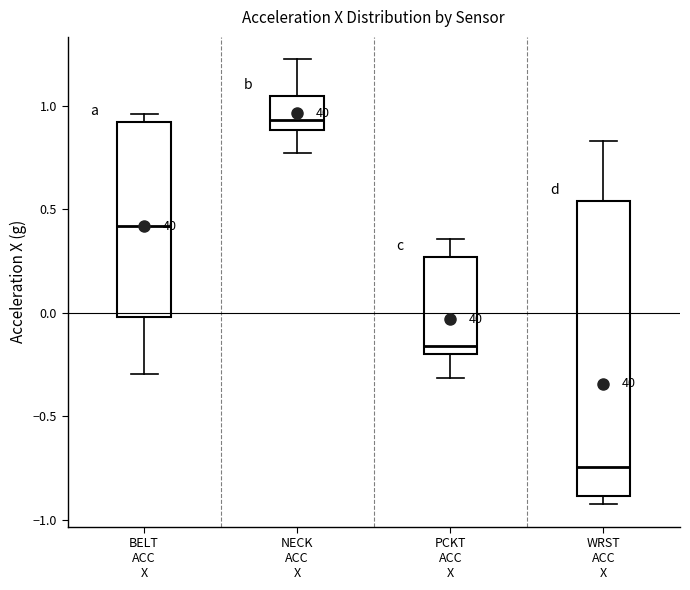

Reading left to right, read every box against the y-axis: the position of its median line, the range the box covers, and the ends of its whiskers. The values are not printed on the chart, so give them approximately, as read against the axis.

BELT ACC X: median 0.40, box 0.00 to 0.90, whiskers -0.30 to 0.95
NECK ACC X: median 0.95, box 0.90 to 1.05, whiskers 0.75 to 1.25
PCKT ACC X: median -0.15, box -0.20 to 0.25, whiskers -0.30 to 0.35
WRST ACC X: median -0.75, box -0.90 to 0.55, whiskers -0.95 to 0.85